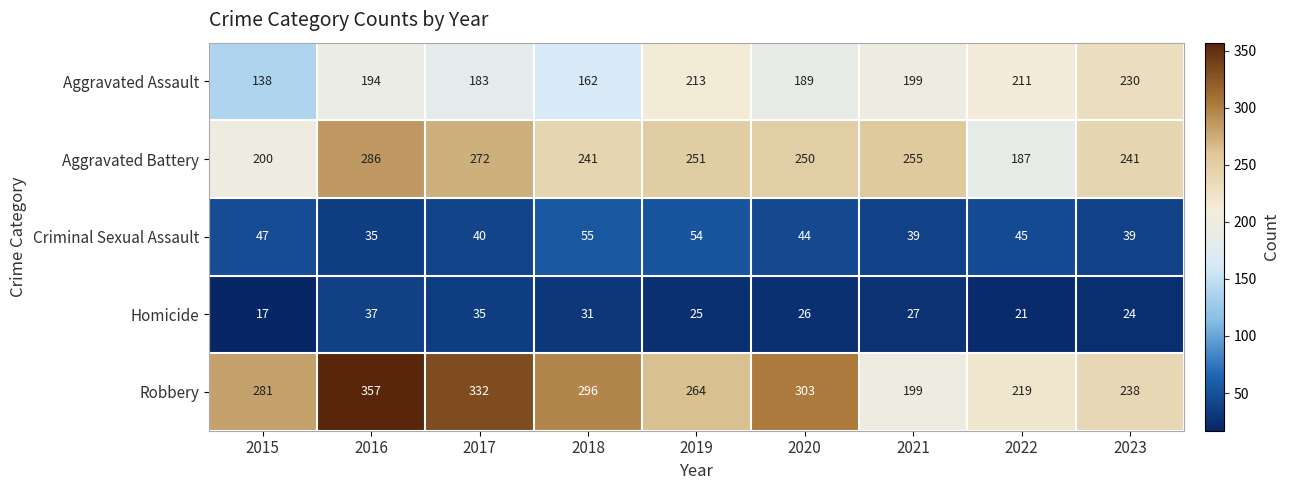

At which category does the chart reach its peak across all series?

2016